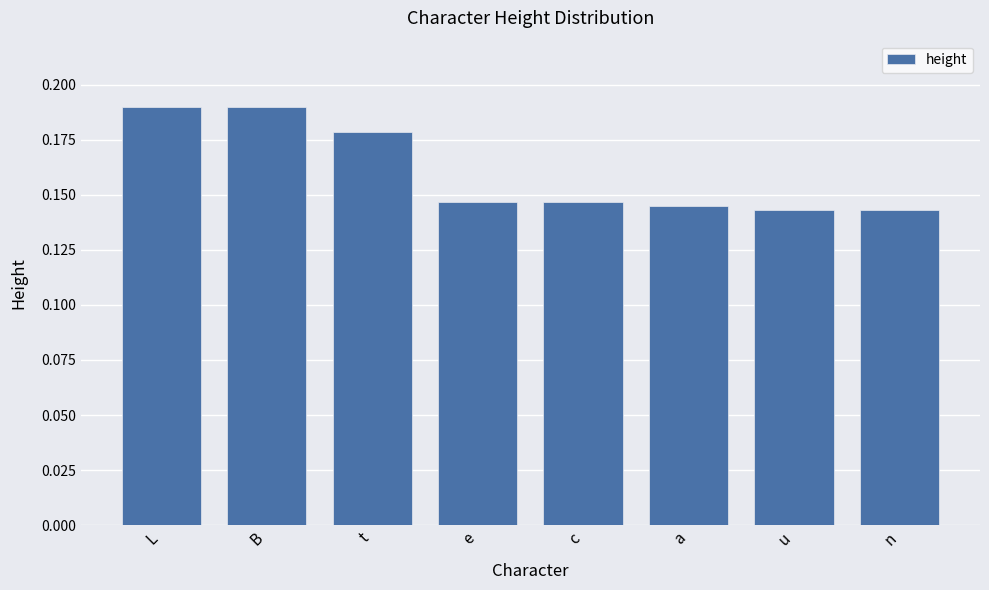

Are the bars horizontal?

No